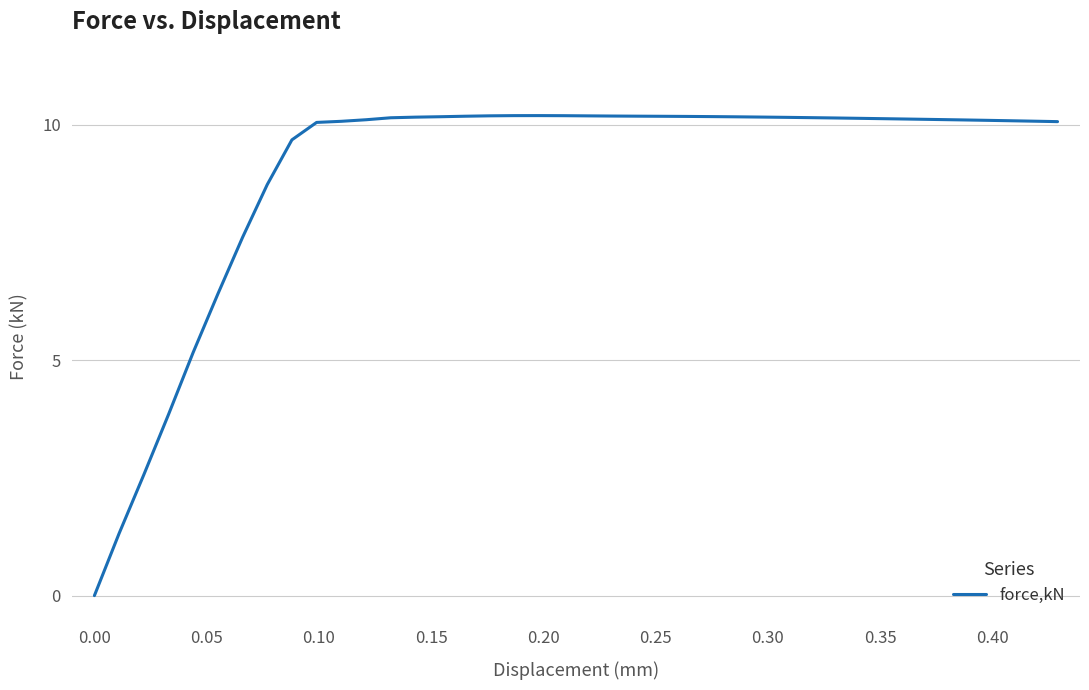

What is the difference between the maximum and minimum values?

10.2